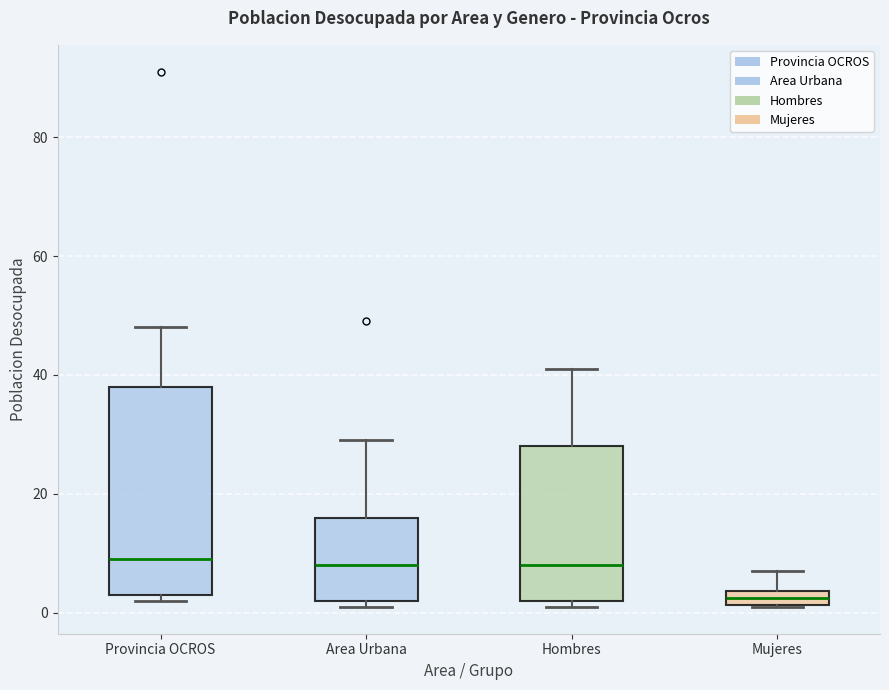

Comparing the boxes themselves (not the whiskers), which one is the tallest?

Provincia OCROS